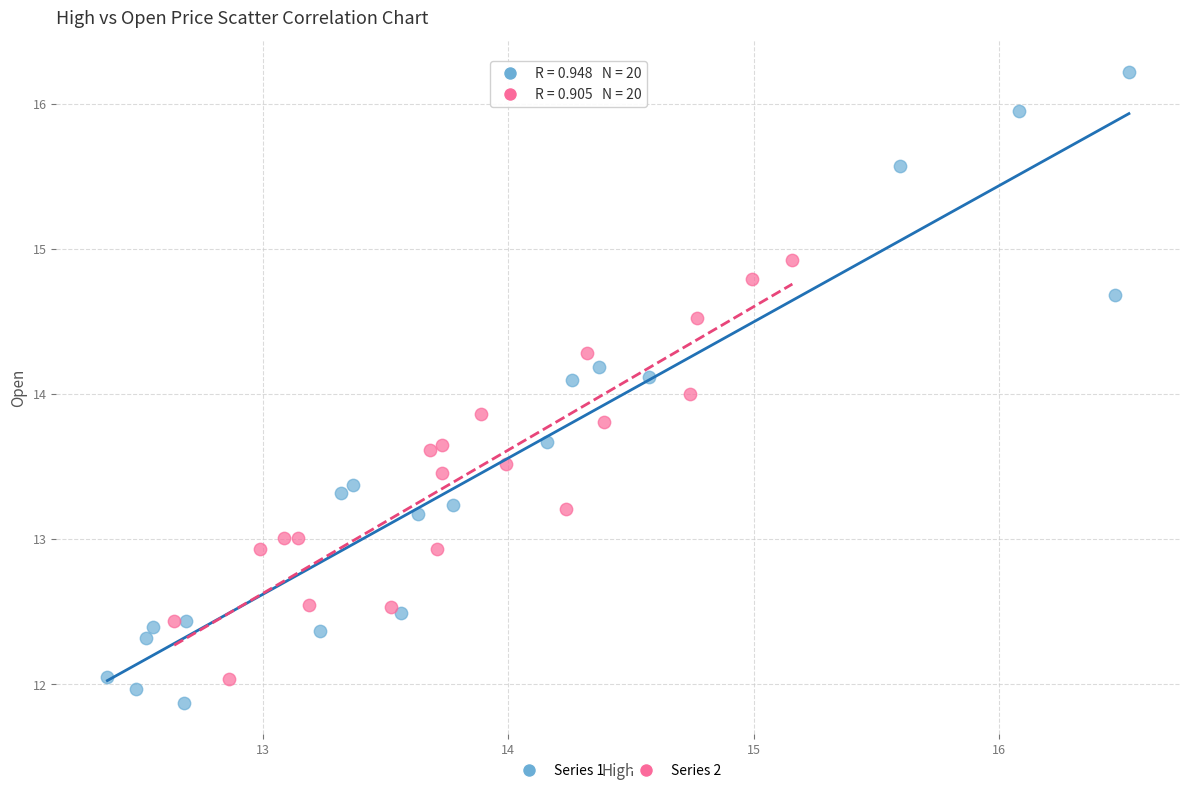

Which series reaches the minimum Y coordinate?

Series 1